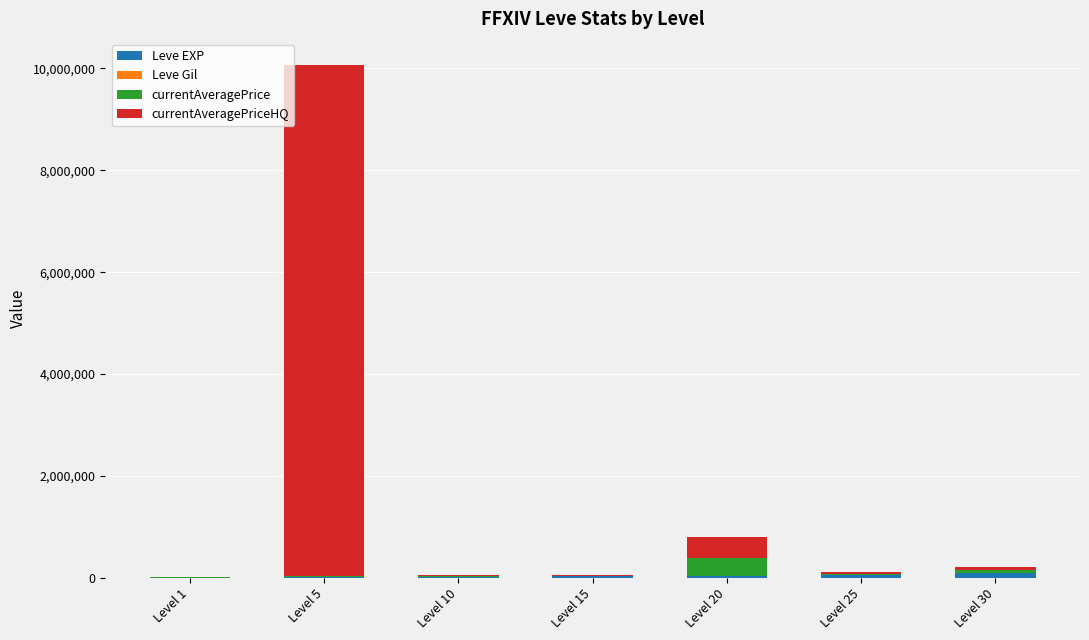

At which category is the sum across all series the highest?

Level 5